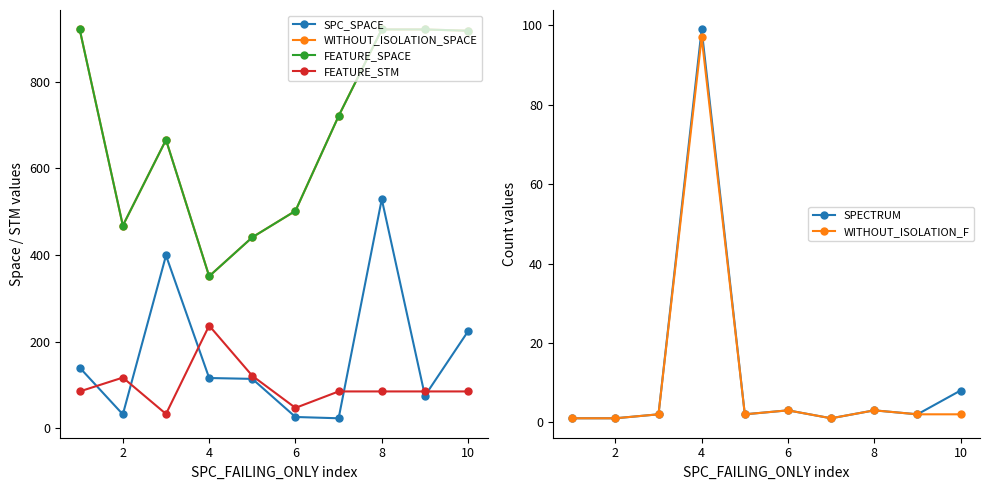

What is the sum of all FEATURE_SPACE values?

6830